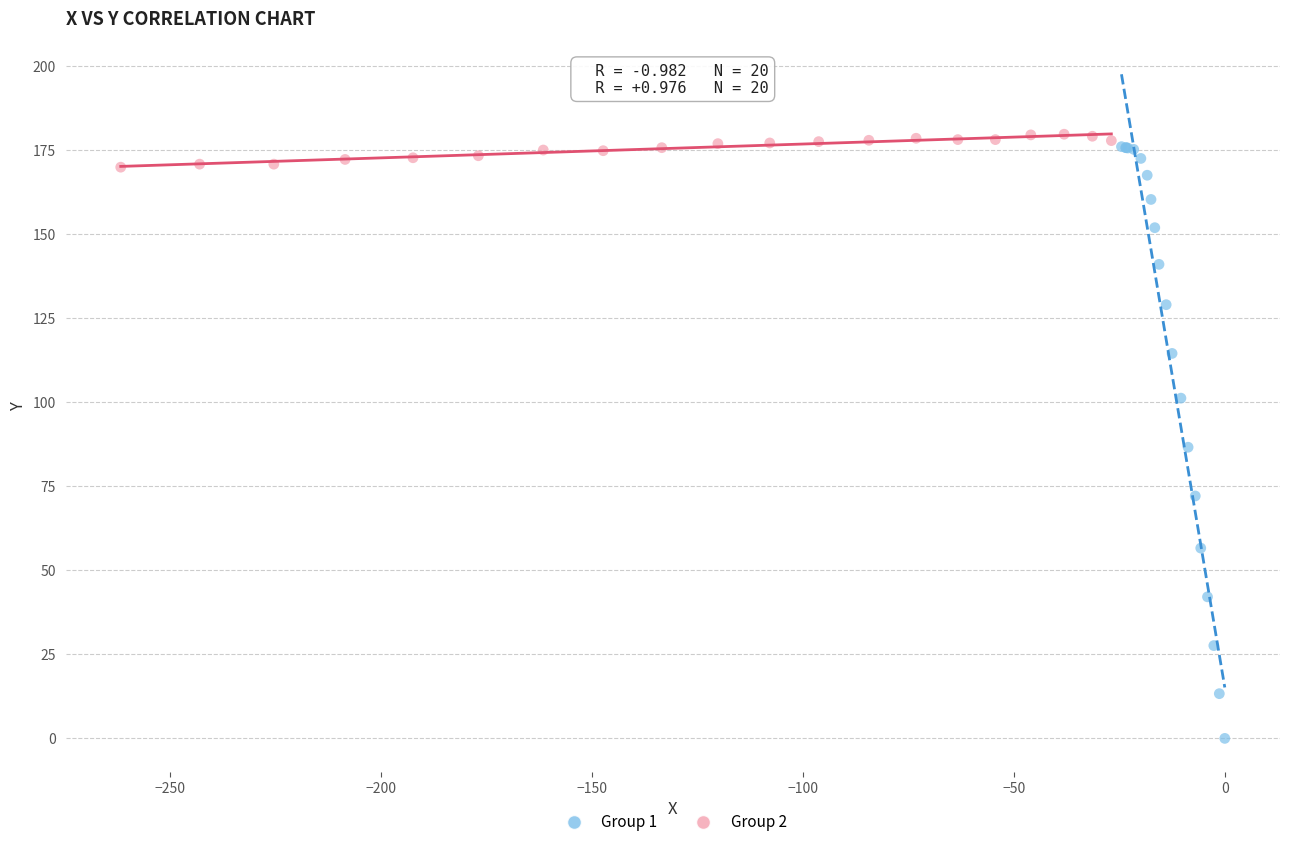

What are all the series names shown in the legend?

Group 1, Group 2